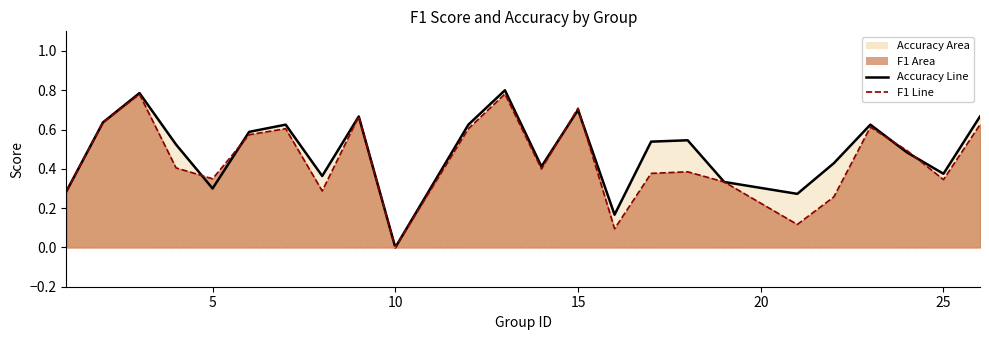

What is the maximum value for accuracy_line?

0.8